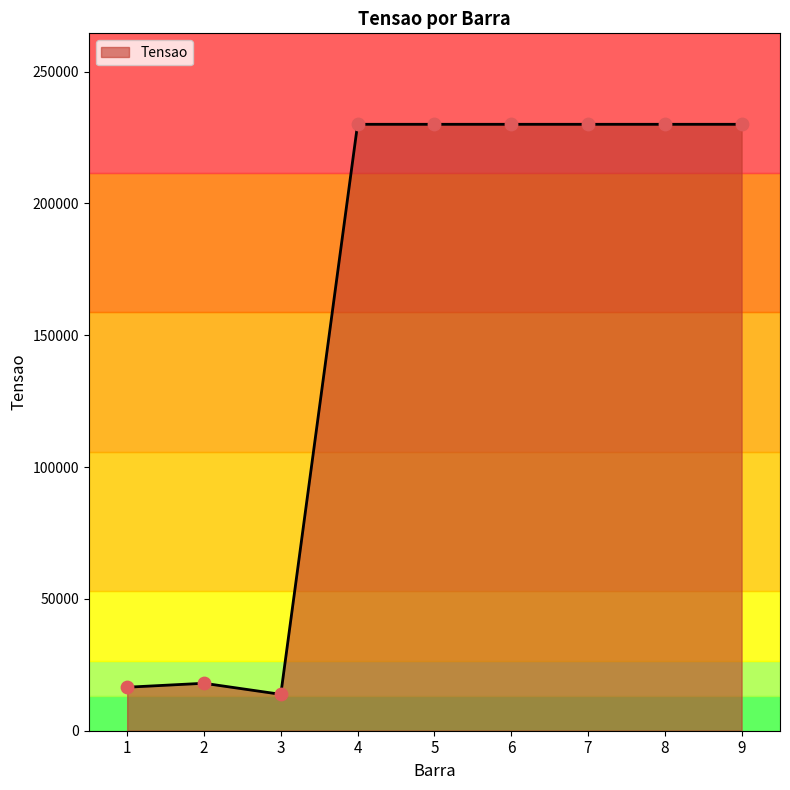

Which has a higher value, 8 or 2?

8